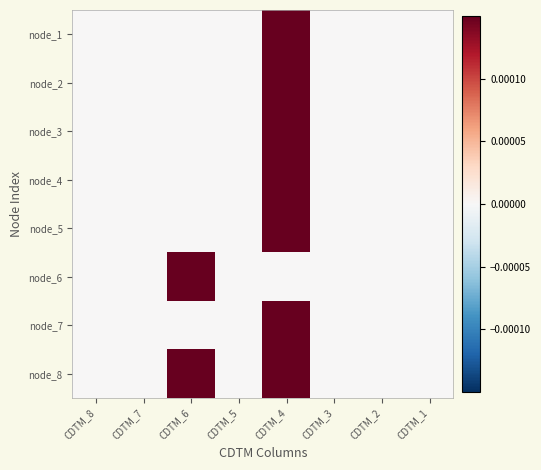

List the series in order of their peak value, lowest first.

node_1, node_2, node_3, node_4, node_5, node_6, node_7, node_8